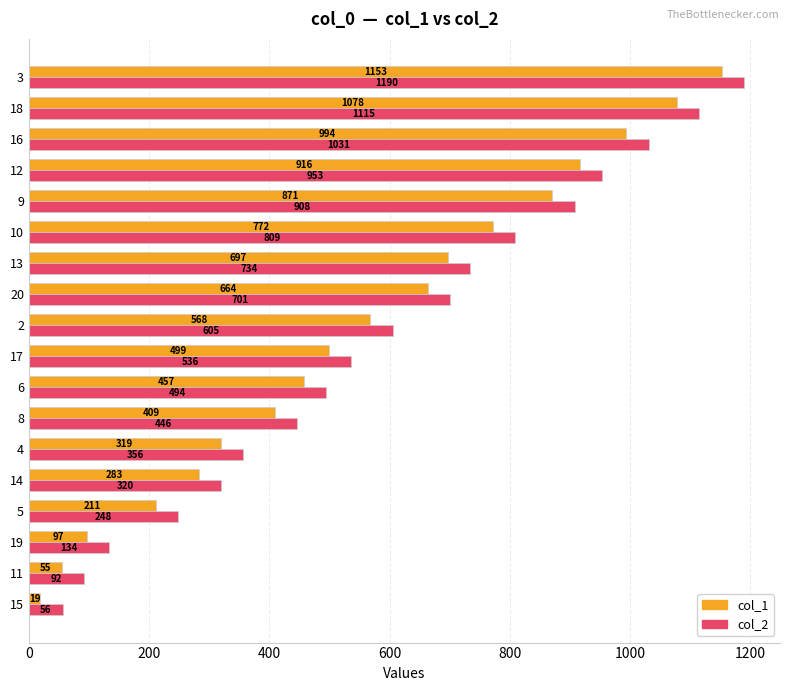

At how many categories does at least one series exceed 404?

12